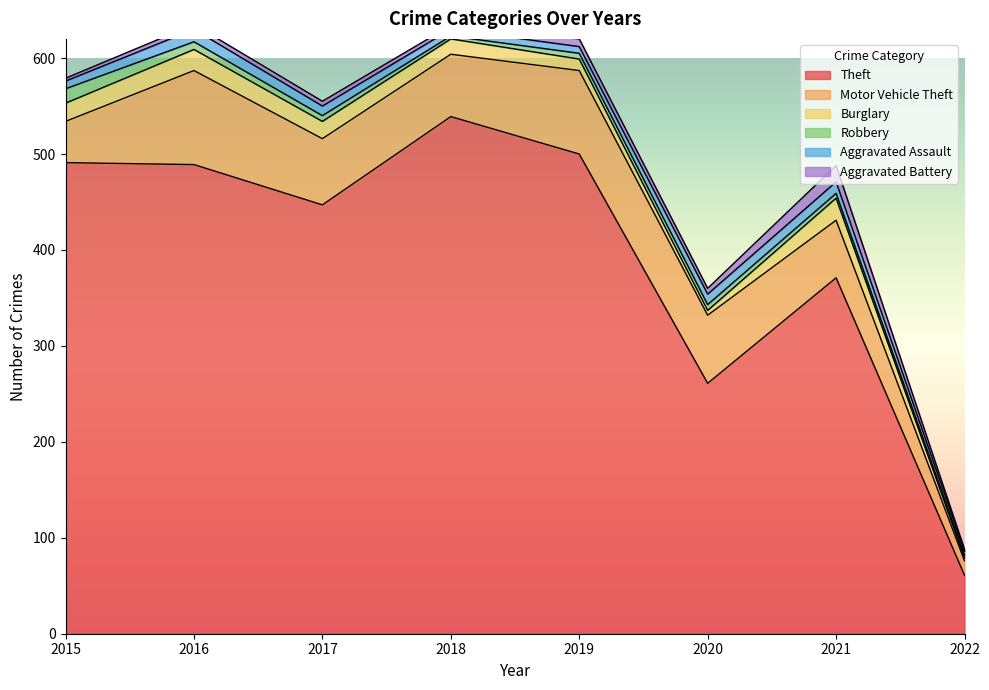

Rank the series at 2016 from highest to lowest value.

Theft, Motor Vehicle Theft, Burglary, Aggravated Assault, Robbery, Aggravated Battery